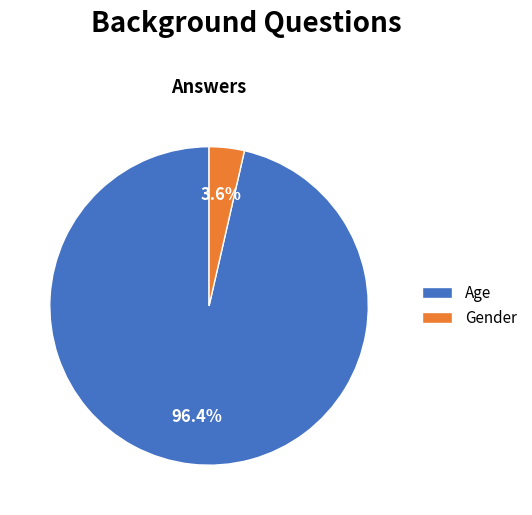

To the nearest percent, what is the combined percentage of Age and Gender?

100%